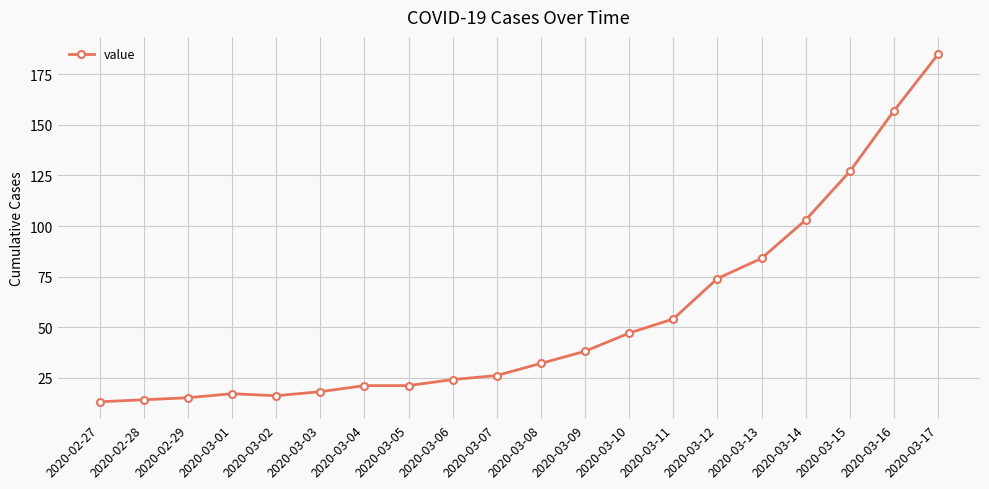

What is the difference between the values at 2020-03-09 and 2020-02-27?

25